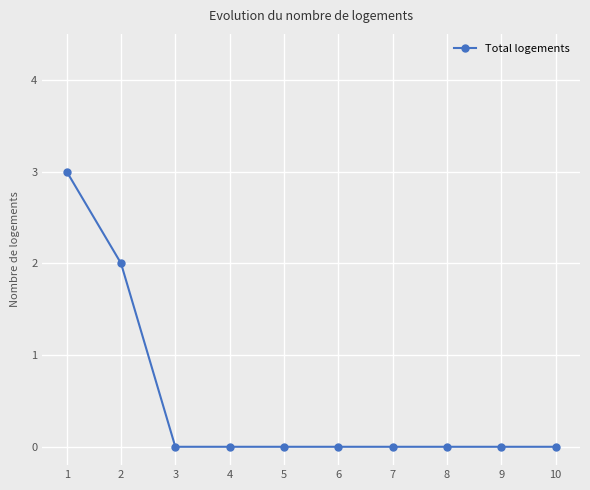

How many lines are shown in the chart?

1